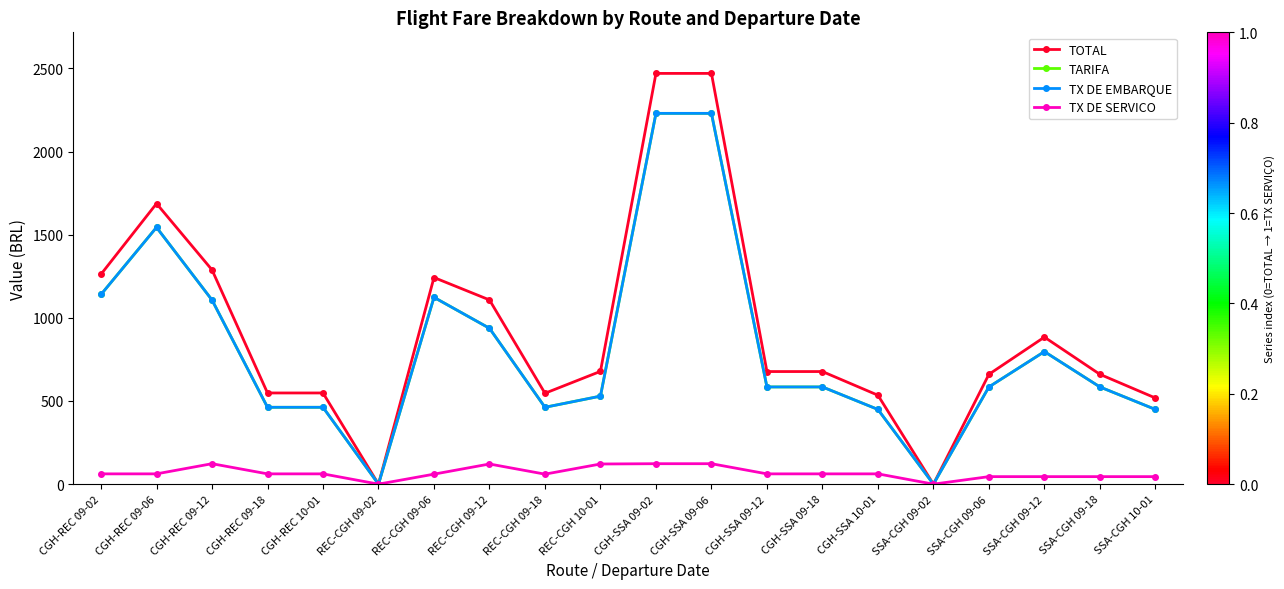

Is this an area chart (filled region under the line)?

No